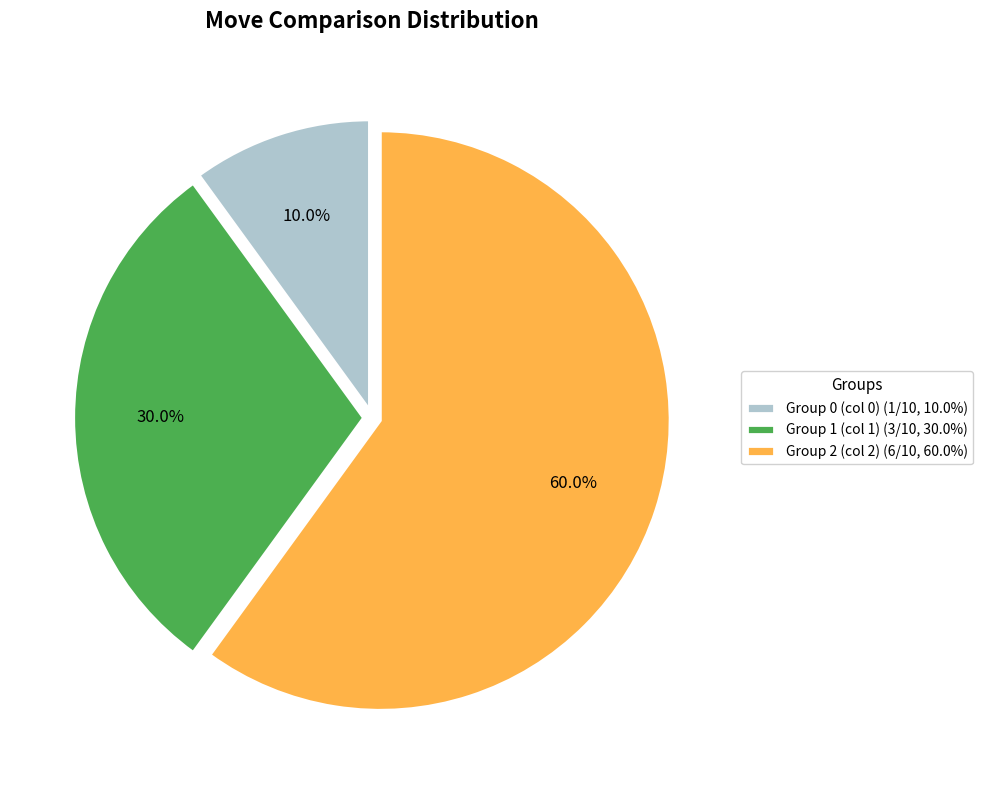

Approximately how many times larger is the value at Group 1 (col 1) (3/10, 30.0%) compared to Group 2 (col 2) (6/10, 60.0%)?

0.5